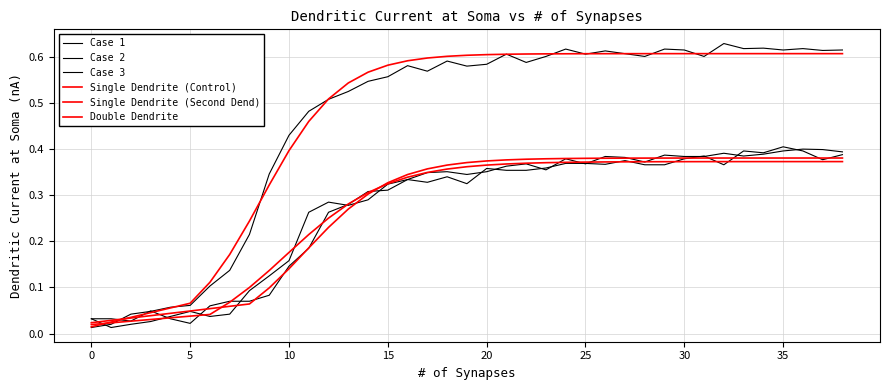

Which series has the largest range (max minus min)?

Case 3